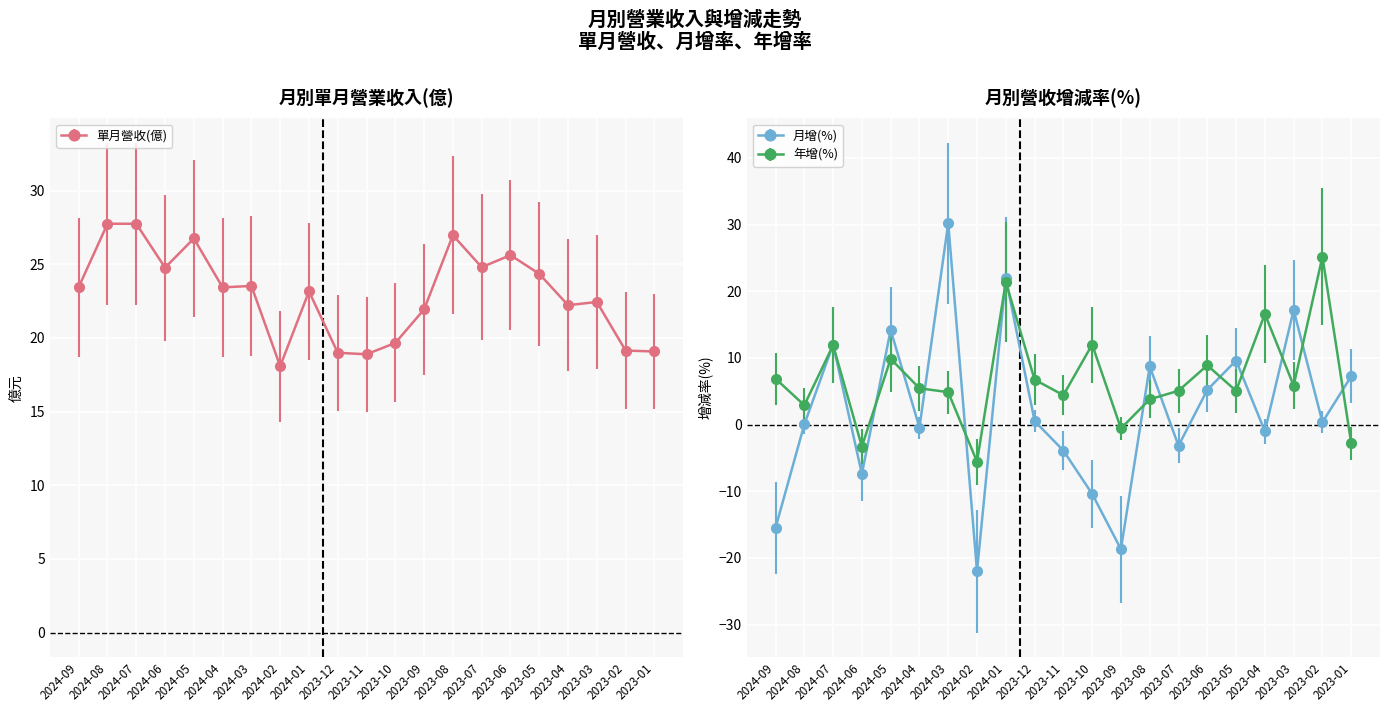

At how many categories does at least one series exceed 24?

10